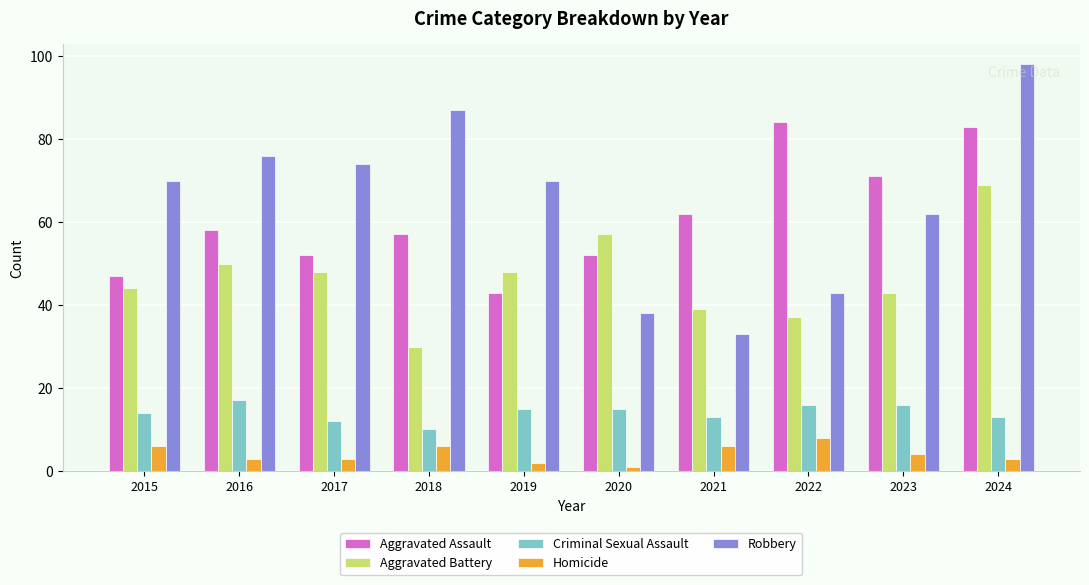

What is the difference between the second highest and second lowest values in the Aggravated Battery series?

20